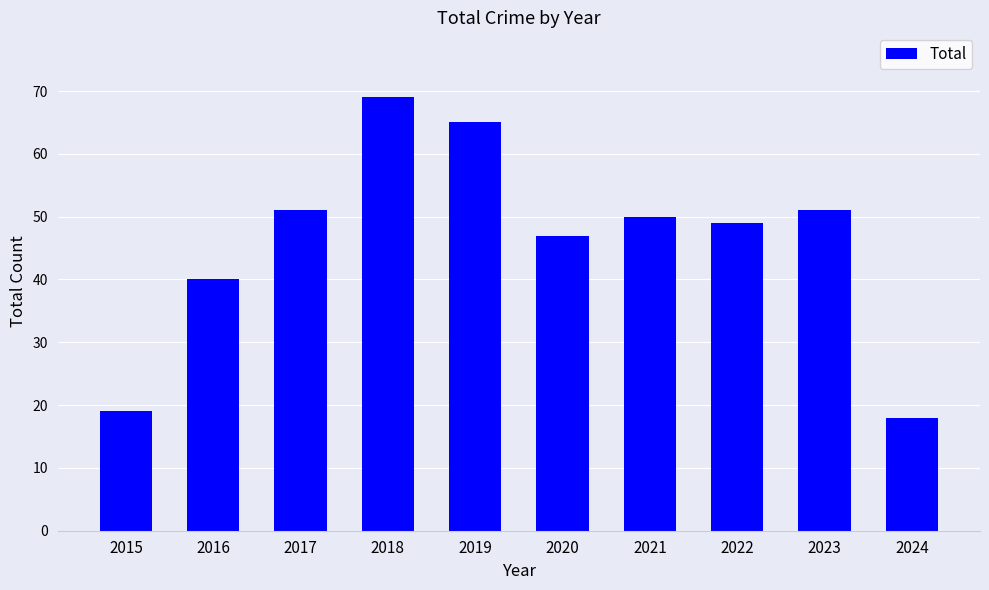

How many series are shown in this chart?

1